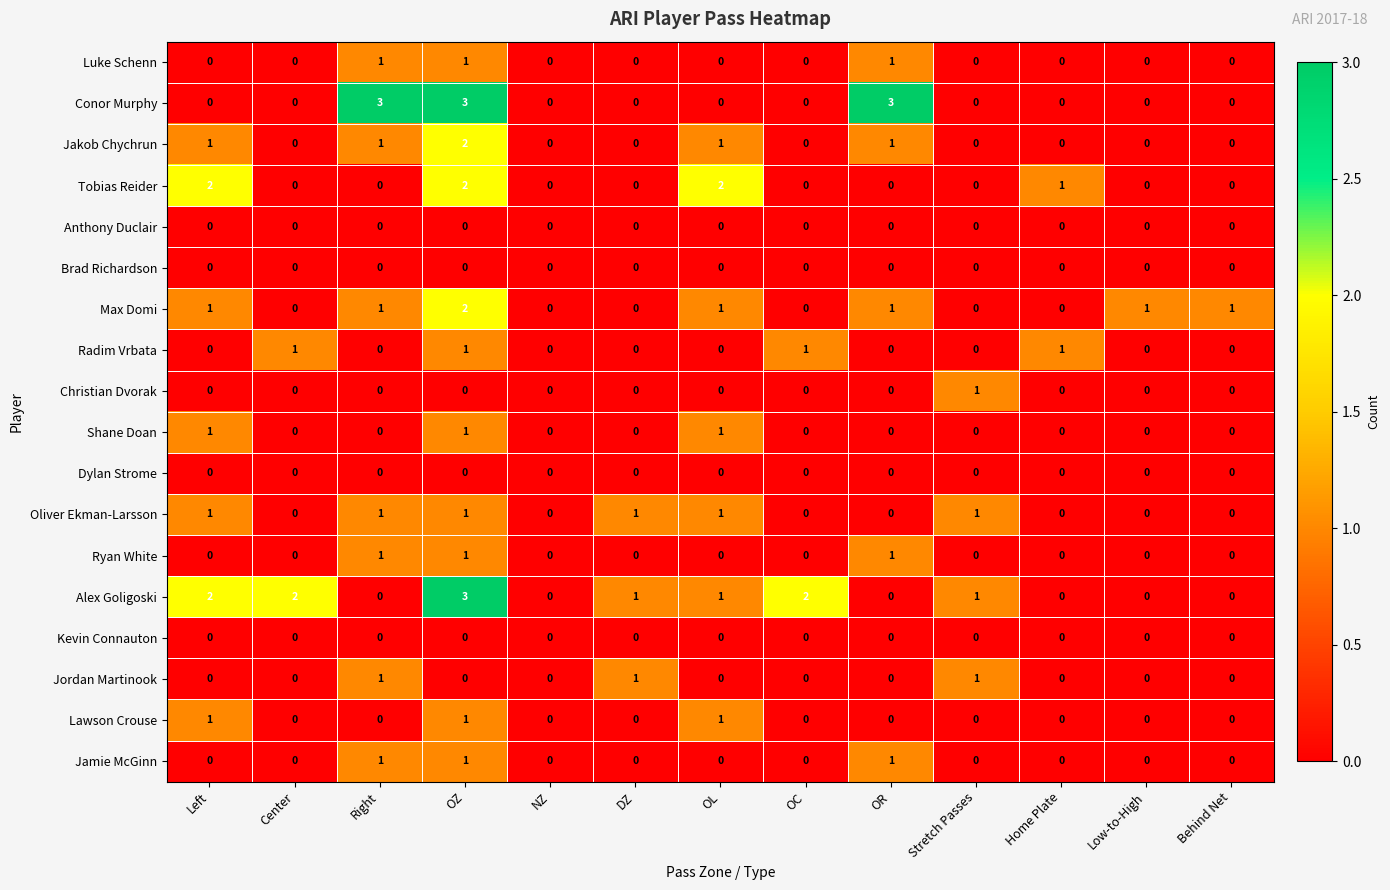

What is the maximum value shown in the chart?

3